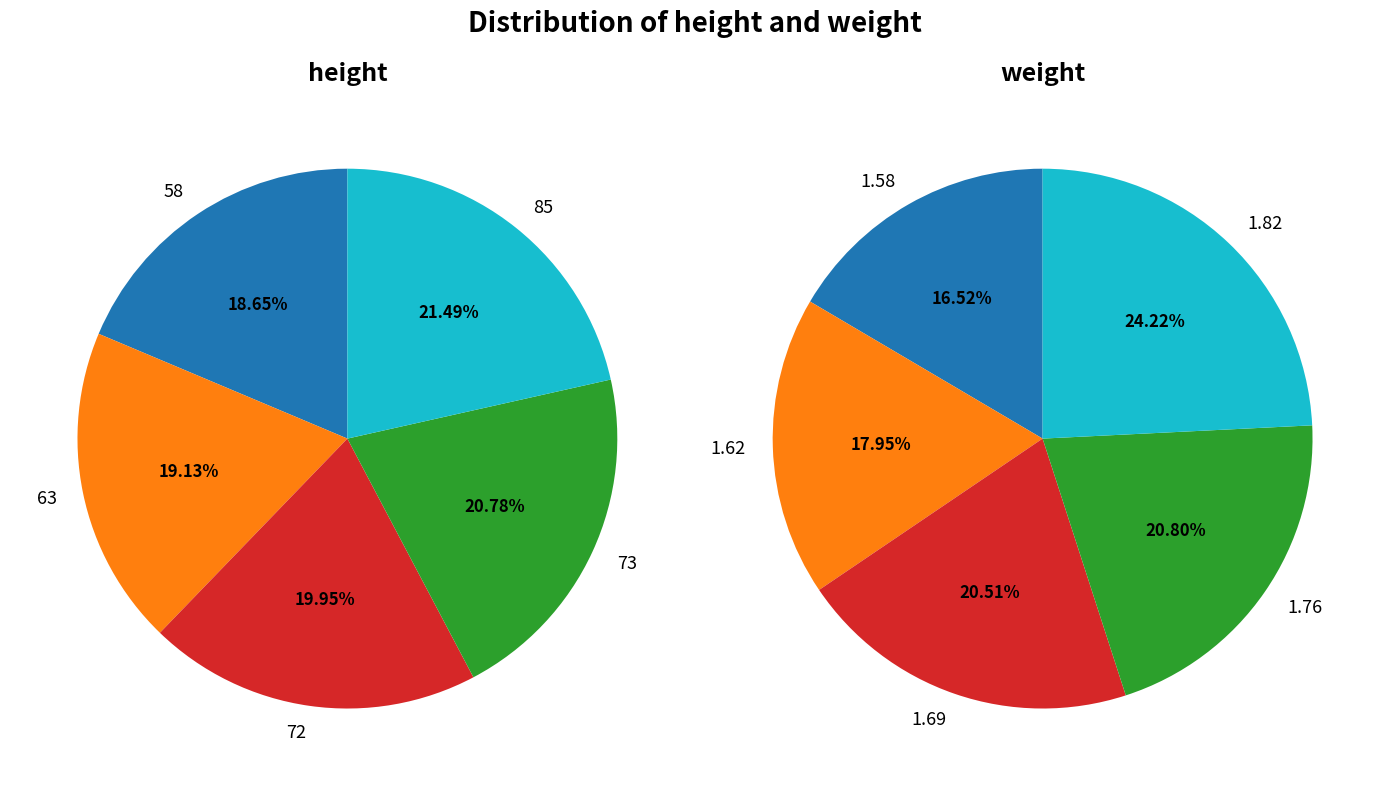

Is it true that 63 is 19% of the pie?

True